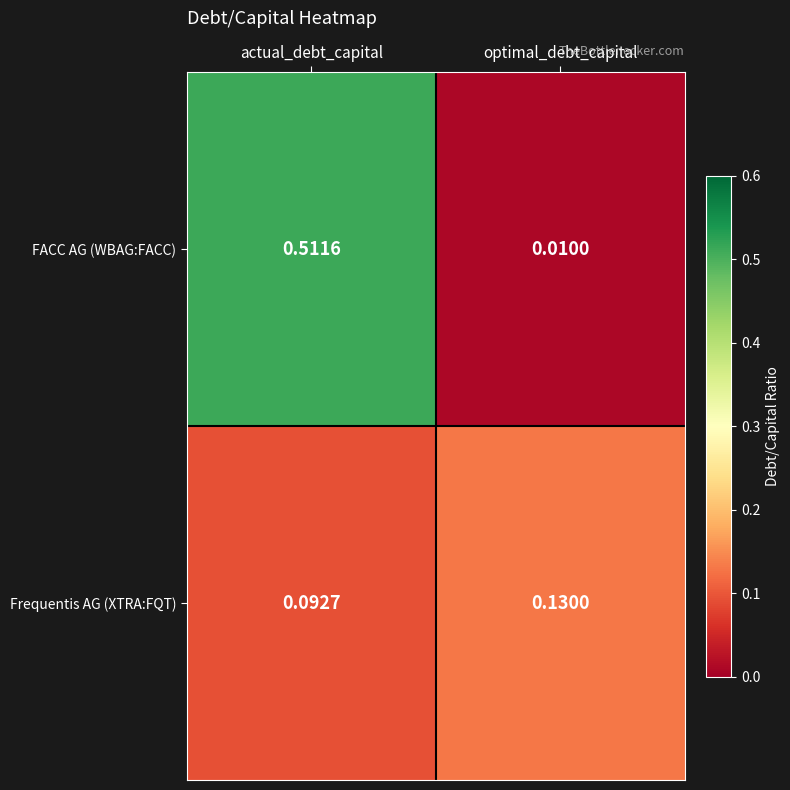

Rank the series at actual_debt_capital from lowest to highest value.

Frequentis AG (XTRA:FQT), FACC AG (WBAG:FACC)